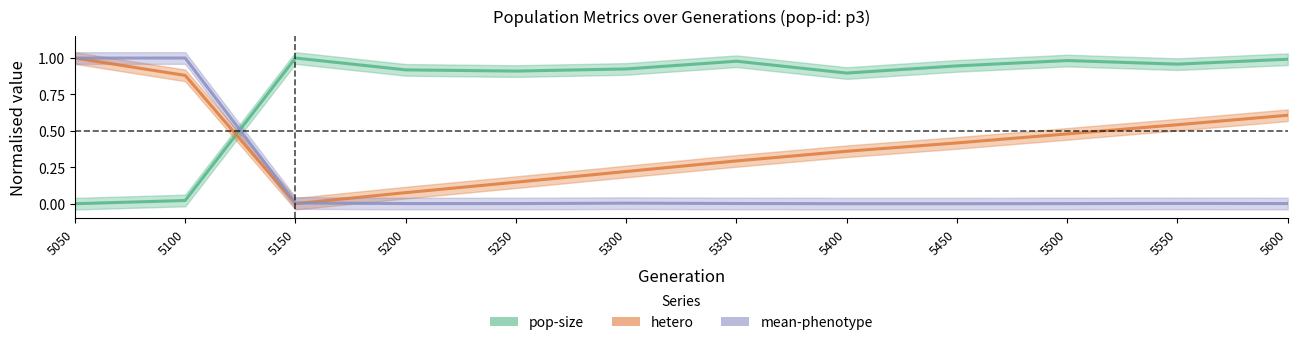

Count the number of categories in the chart.

12